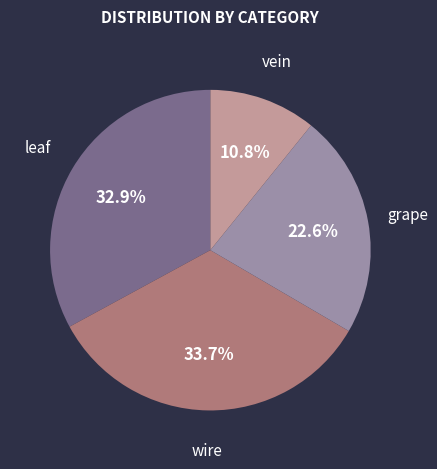

Does any single category account for the majority?

No